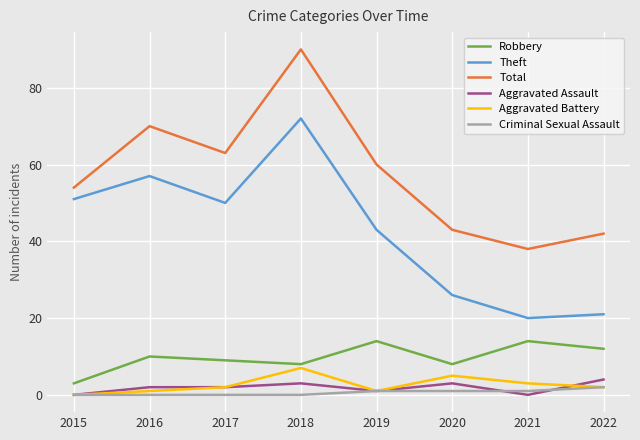

True or false: Aggravated Assault and Total cross at least once.

False